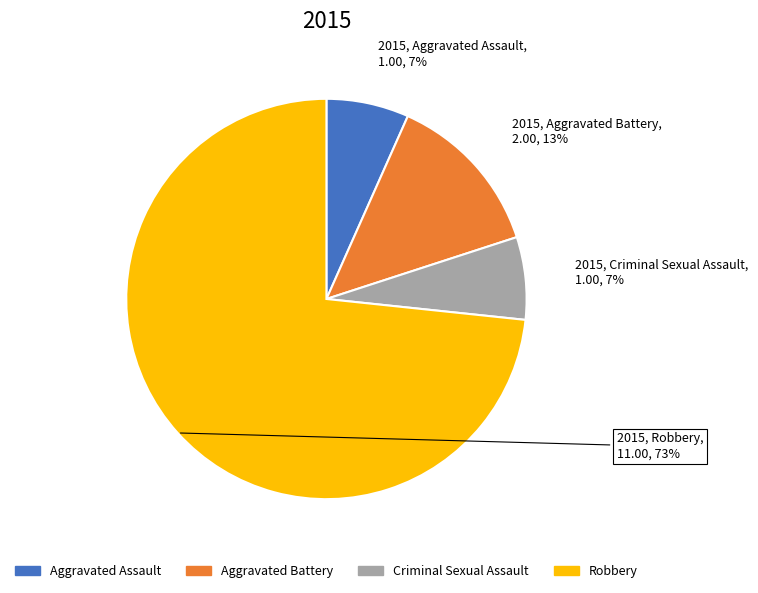

To the nearest percent, what is the average slice percentage?

25%